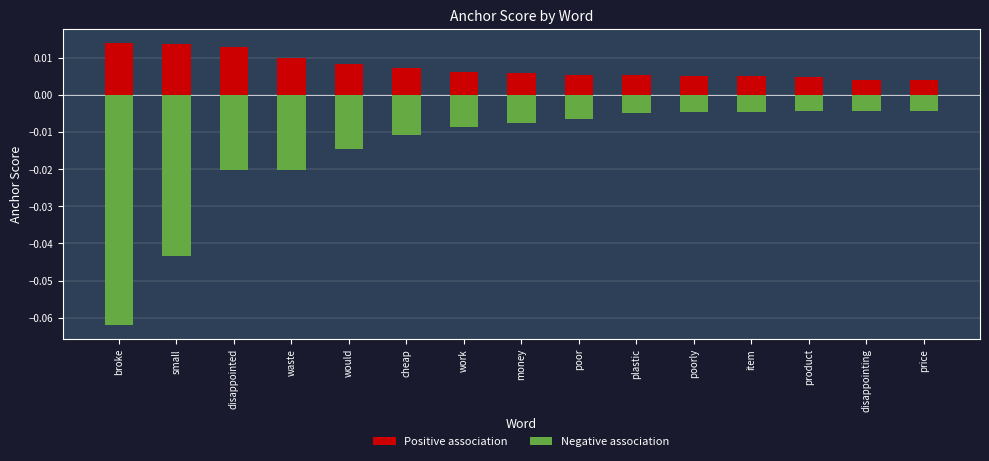

What is the smallest value displayed?

-0.1